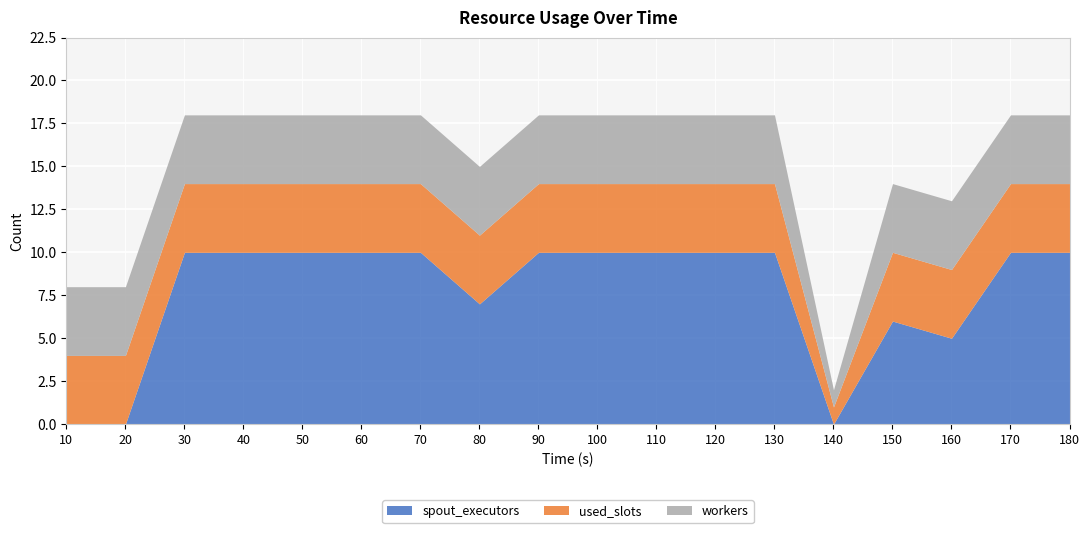

What is the average value of the used_slots series?

4